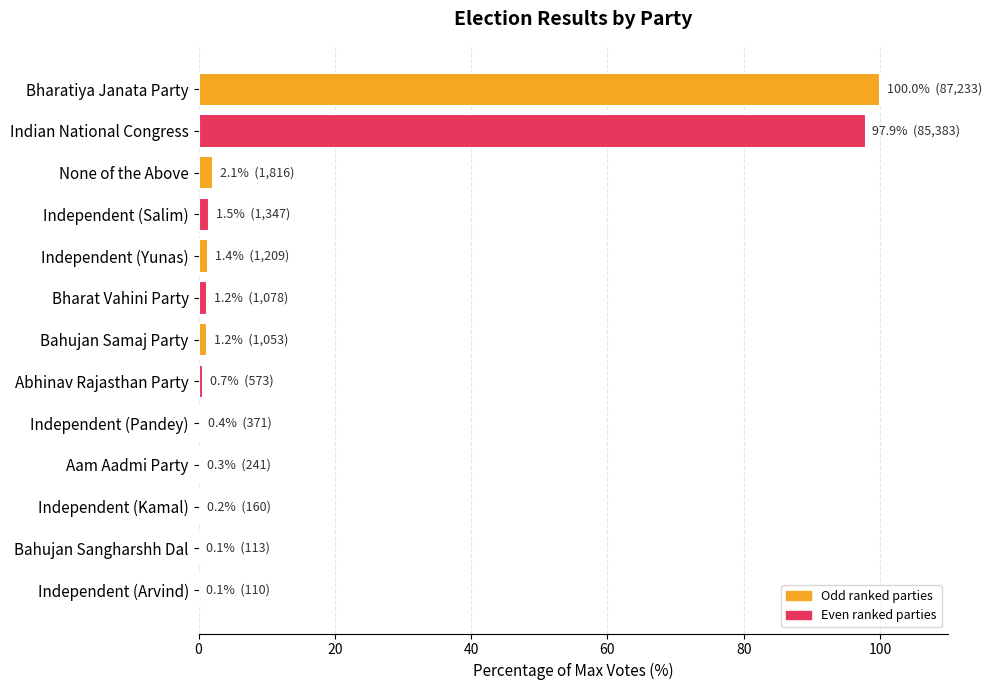

Read the value at Indian National Congress.

97.9